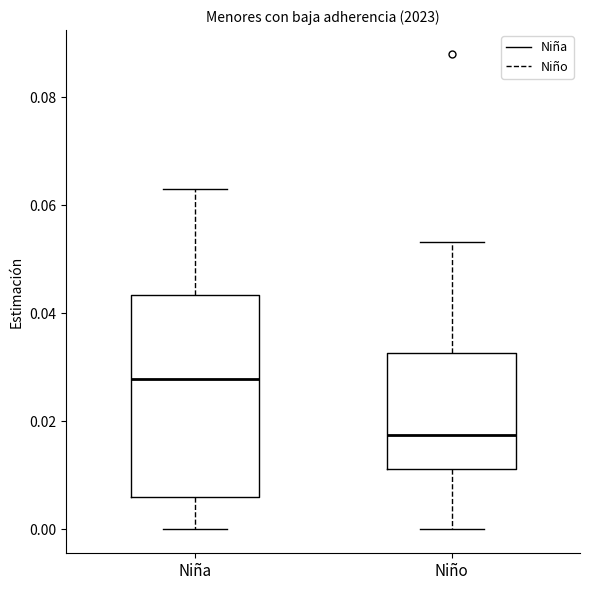

Reading left to right, transcribe this box plot: for each box, give where its median line is, the range the box spans, and where its two whiskers end, as read against the y-axis. The values are not printed on the chart, so give them approximately, as read against the axis.

Niña: median 0.028, box 0.006 to 0.044, whiskers 0.000 to 0.064
Niño: median 0.018, box 0.012 to 0.032, whiskers 0.000 to 0.054